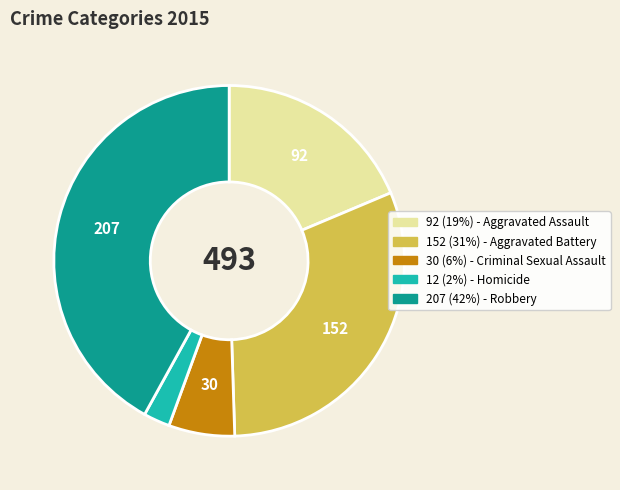

Does any single category account for the majority?

No